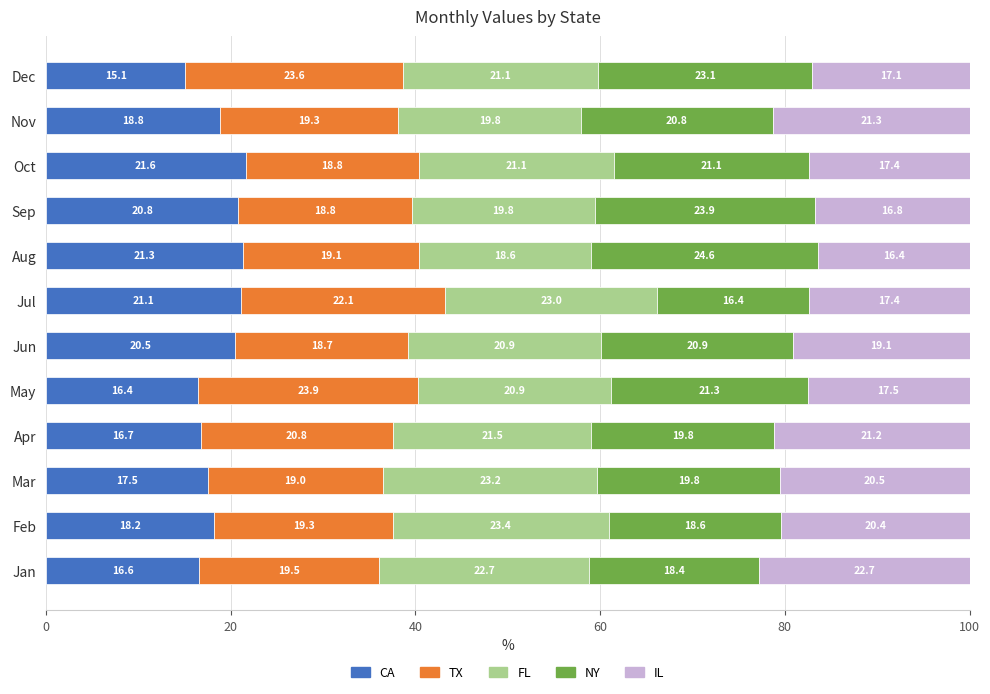

At which label does CA reach its minimum?

Dec